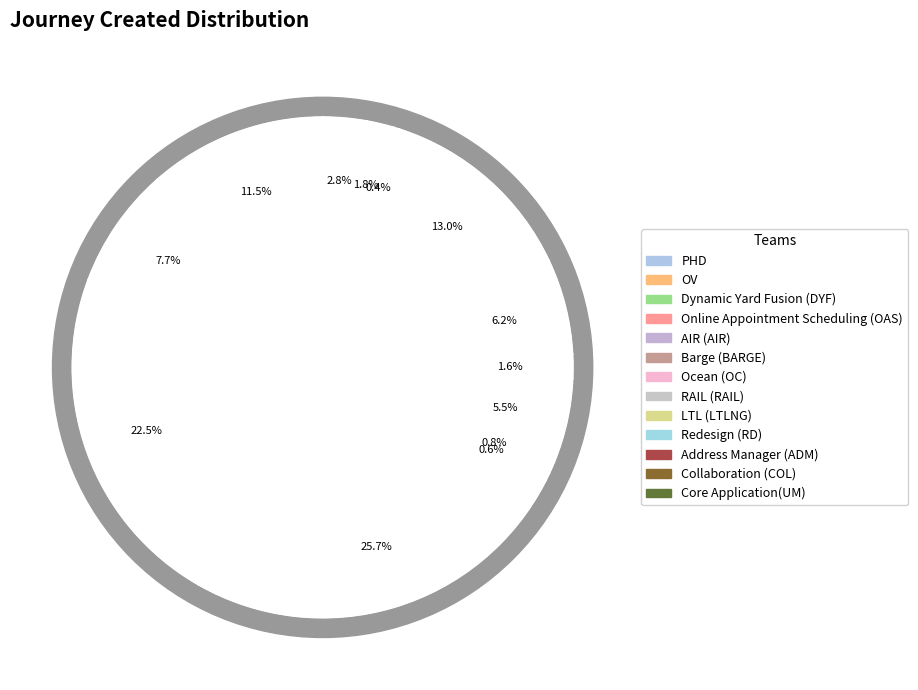

Count the number of slices in the pie.

13